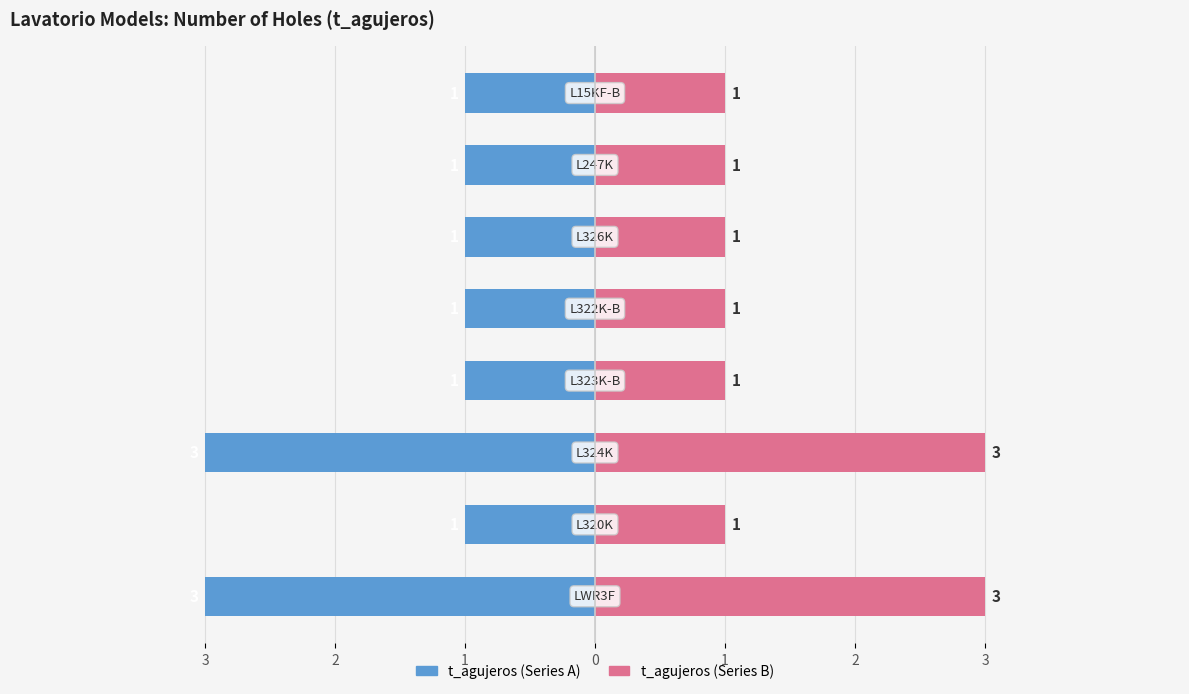

At how many categories does at least one series exceed 1?

2